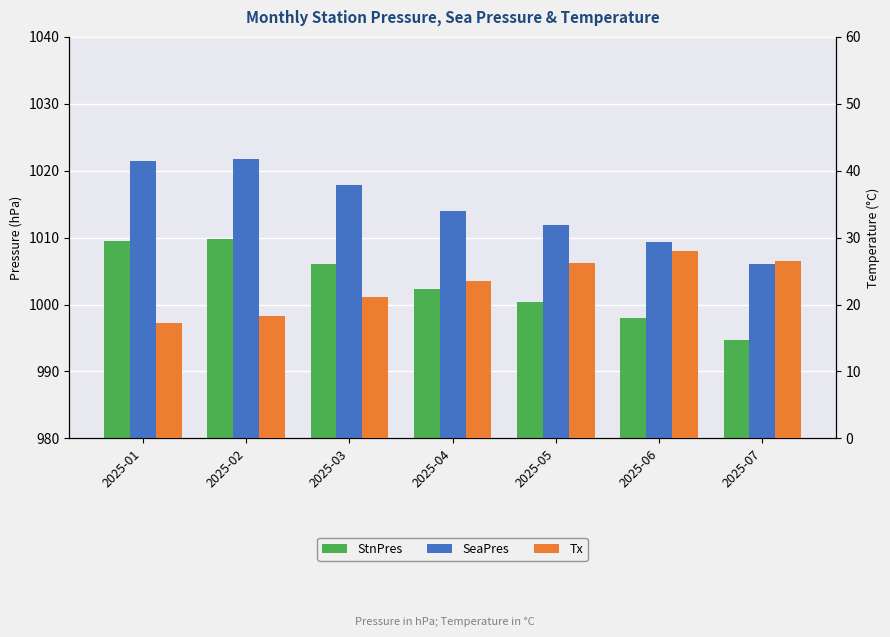

Which series has the largest total across all categories?

SeaPres